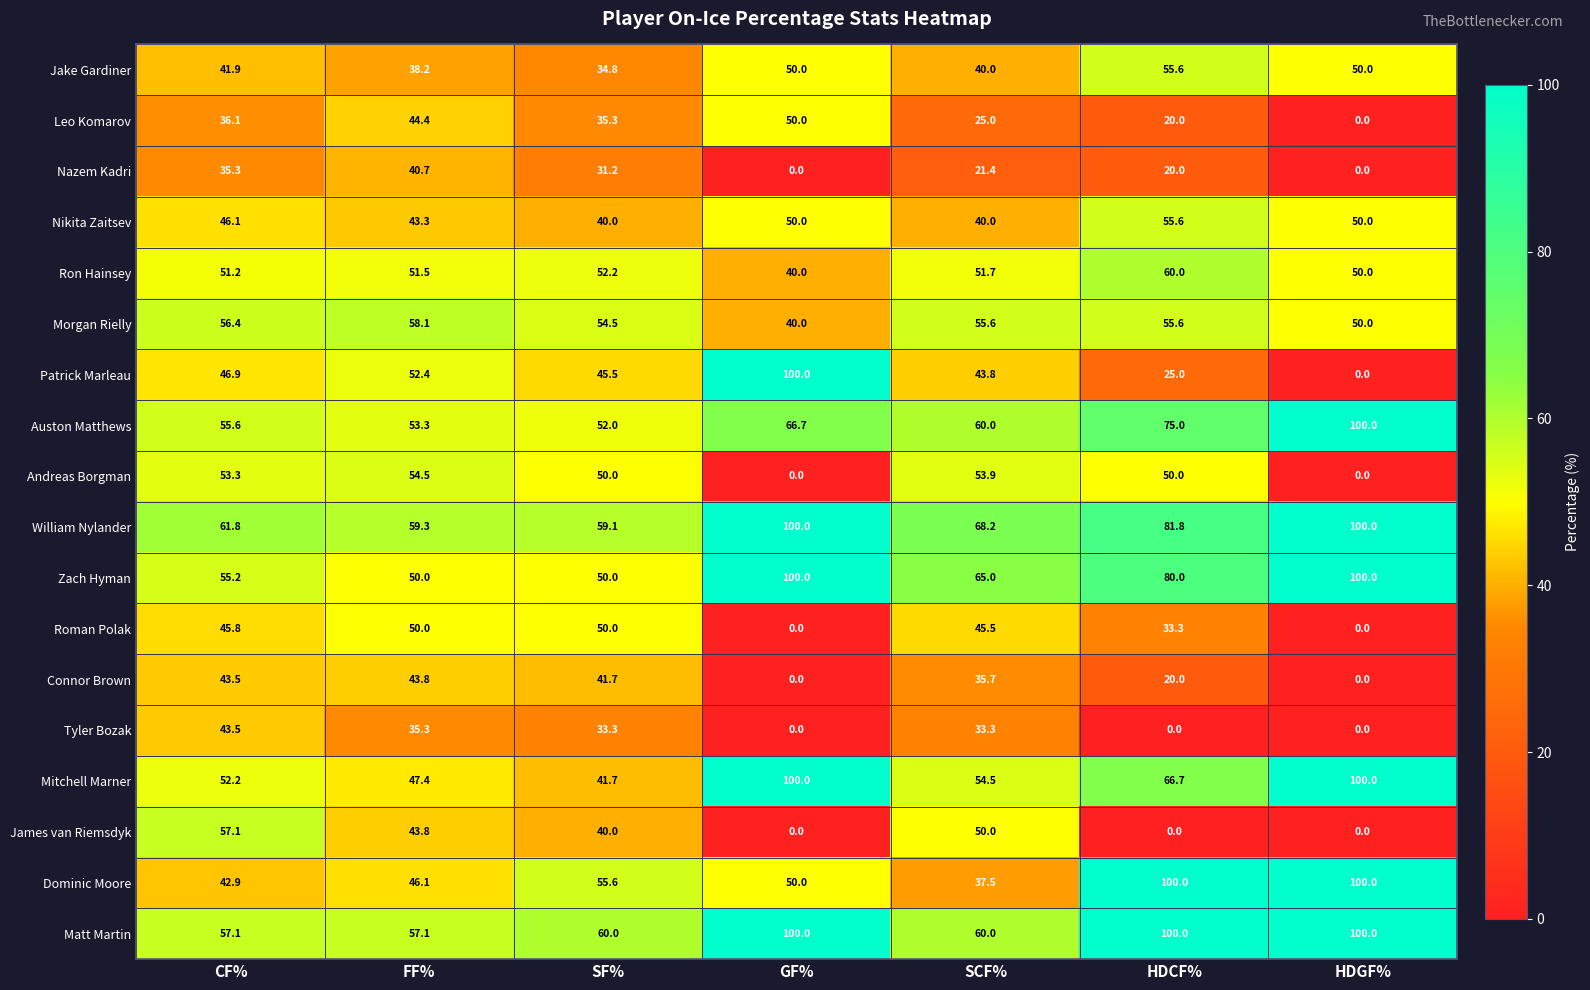

What is the spread (max minus min) of values at HDGF%?

100.0